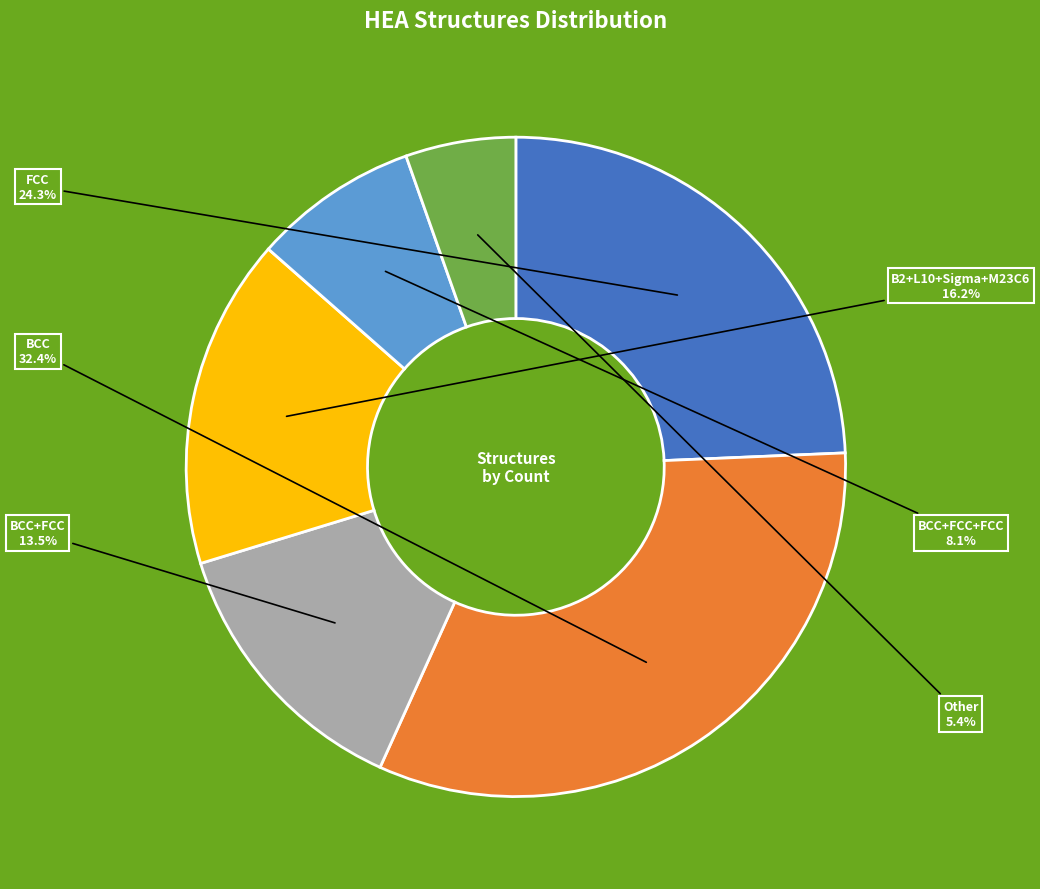

To the nearest percent, what is the difference between the largest and smallest slice percentages?

27%